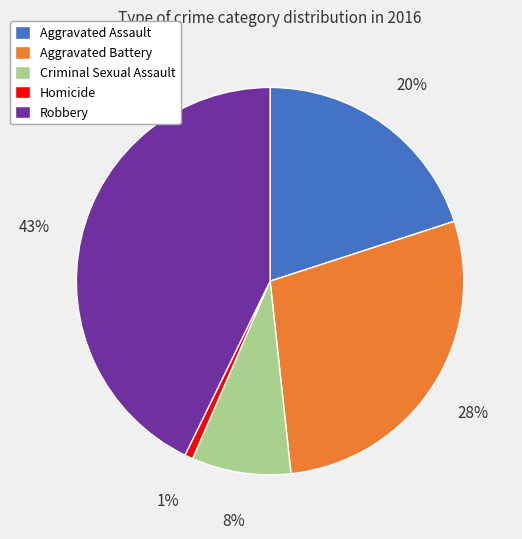

How many slices are in this pie chart?

5